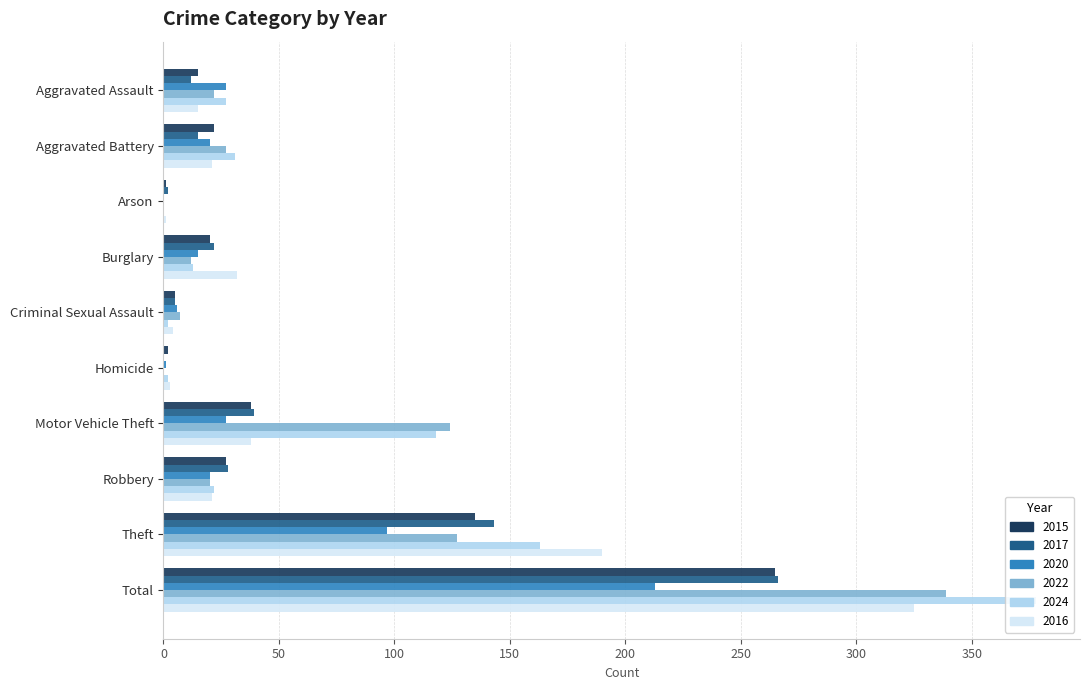

Is the value of 2024 at Homicide greater than the value of 2020 at Robbery?

No